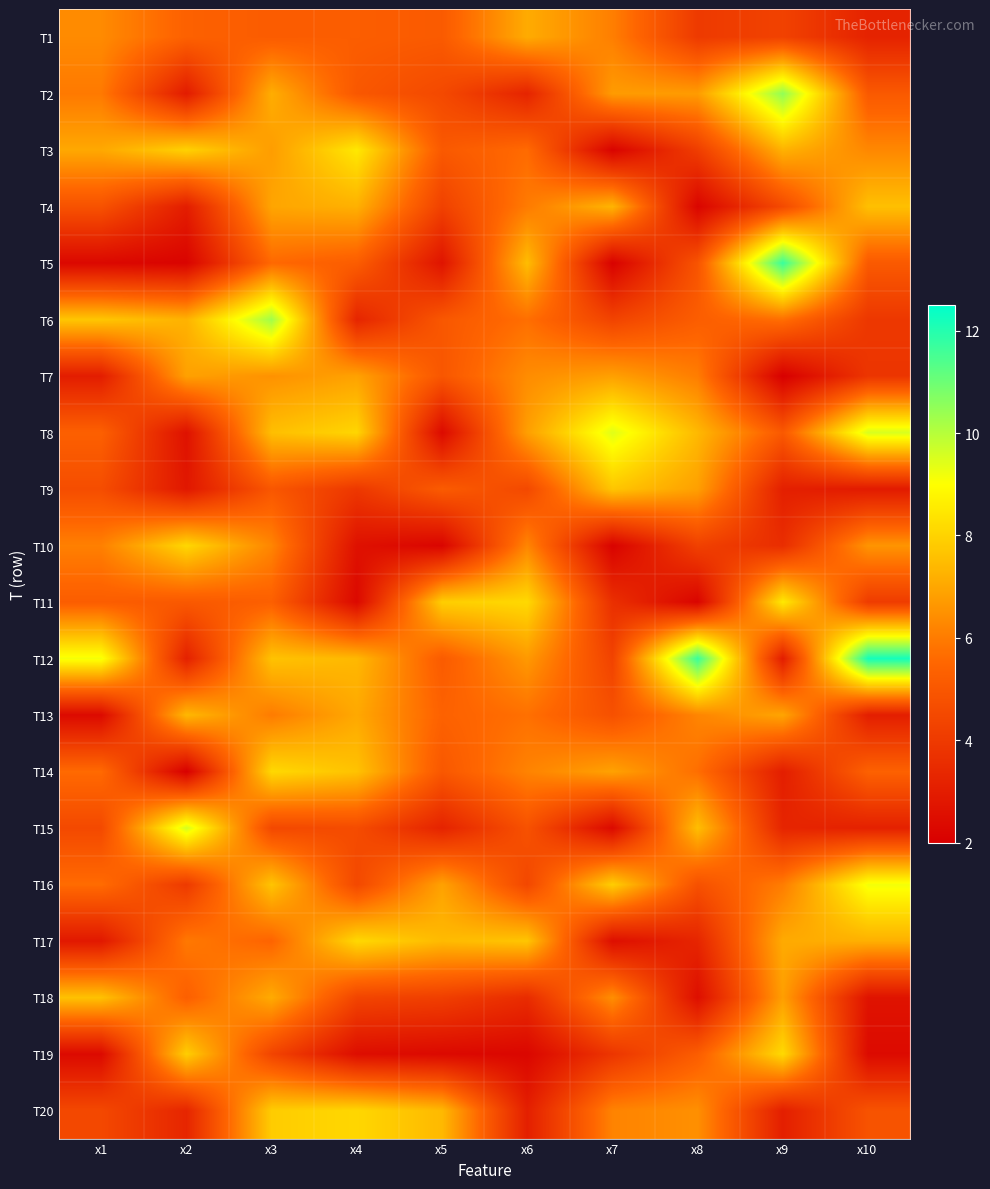

Between x2 and x6, which series saw the biggest shift?

T19